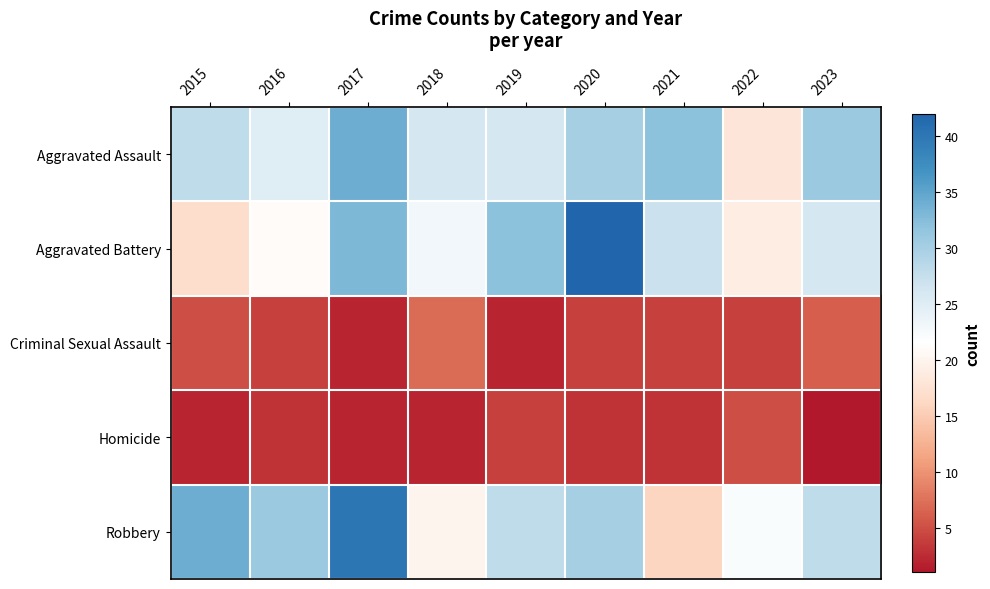

Reading left to right, list all the values displayed in this chart.

Aggravated Assault: 2015=28	2016=25	2017=34	2018=26	2019=26	2020=30	2021=32	2022=18	2023=31
Aggravated Battery: 2015=17	2016=21	2017=33	2018=23	2019=32	2020=42	2021=27	2022=19	2023=26
Criminal Sexual Assault: 2015=5	2016=4	2017=2	2018=7	2019=2	2020=4	2021=4	2022=4	2023=6
Homicide: 2015=2	2016=3	2017=2	2018=2	2019=4	2020=3	2021=3	2022=5	2023=1
Robbery: 2015=34	2016=31	2017=40	2018=20	2019=28	2020=30	2021=16	2022=22	2023=28